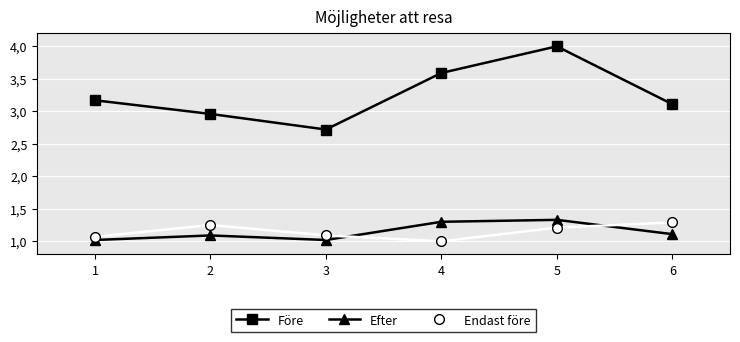

True or false: Endast före and Före cross at least once.

False